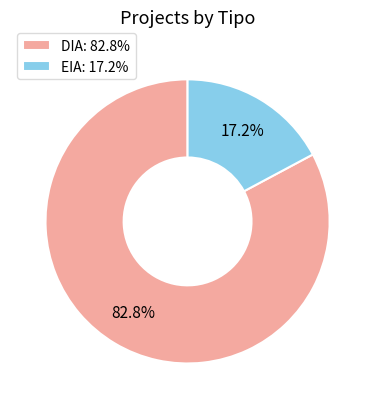

Rank the categories by value from lowest to highest.

EIA, DIA